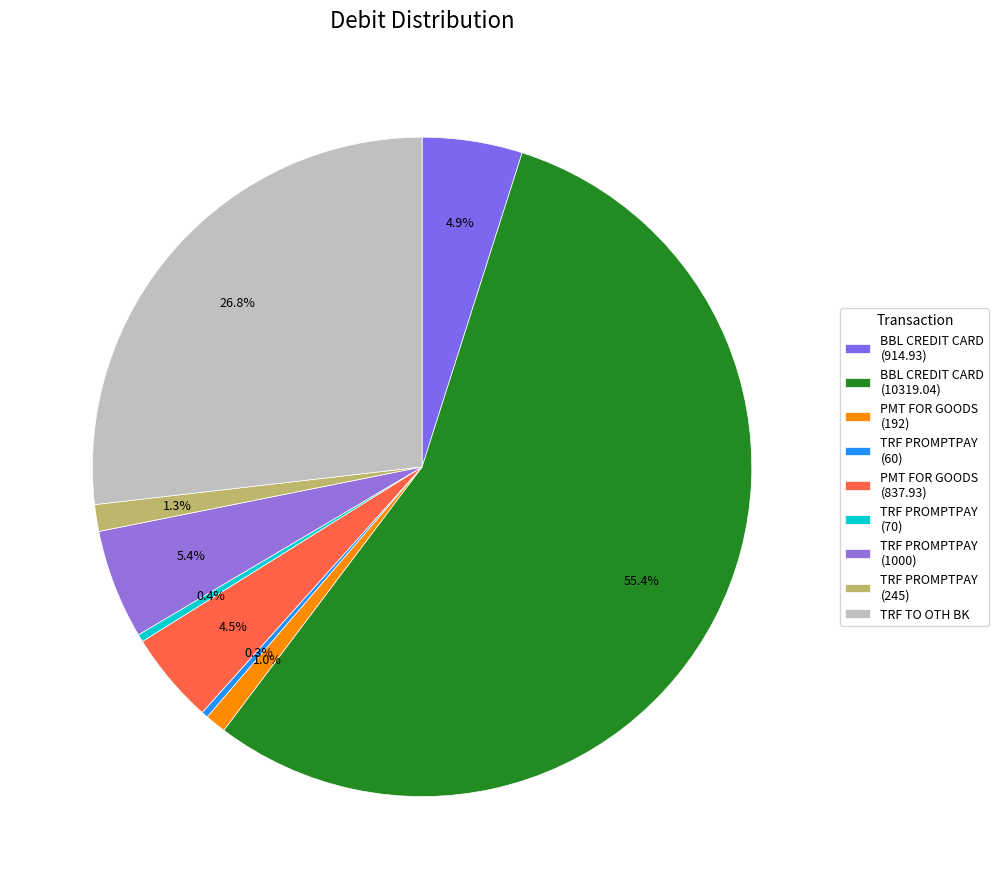

Does BBL CREDIT CARD (10319.04) account for over 50% of the chart?

Yes